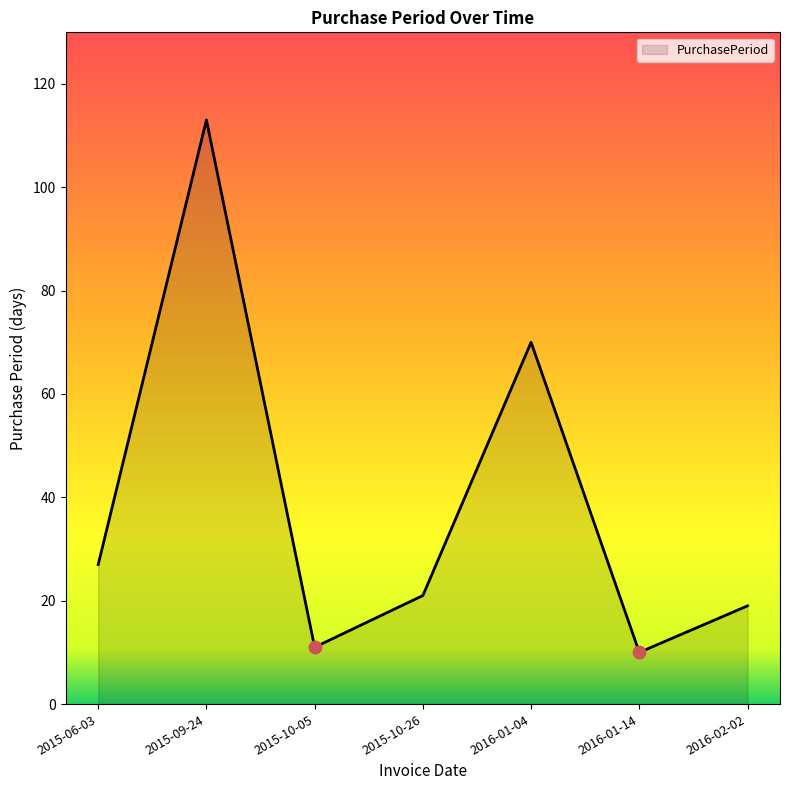

What is the change in value from 2015-09-24 to 2016-01-14?

-103